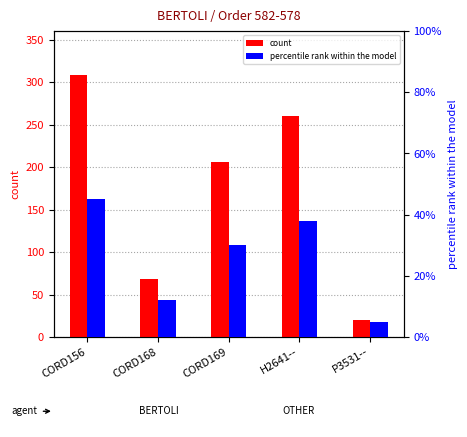

How many data points in count are above 206?

2